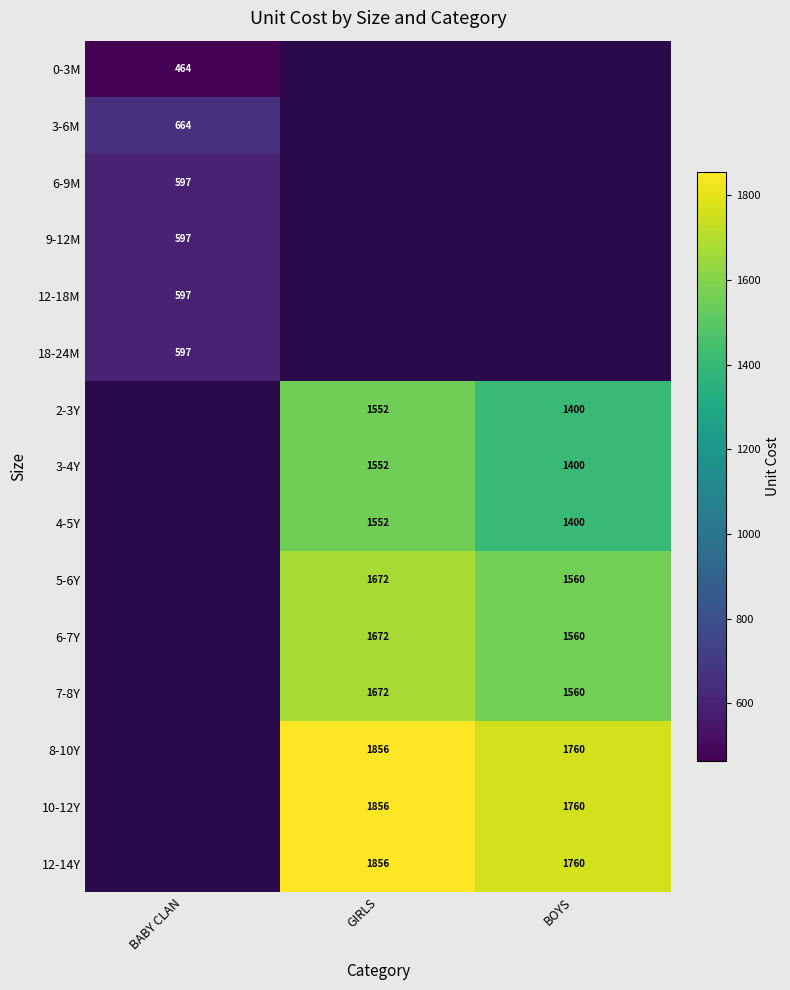

Is the value of 7-8Y at GIRLS greater than the value of 4-5Y at GIRLS?

Yes